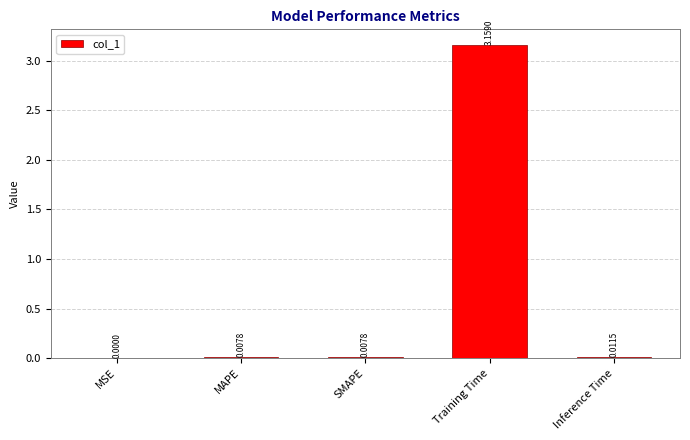

Which label corresponds to the largest value in the chart?

Training Time